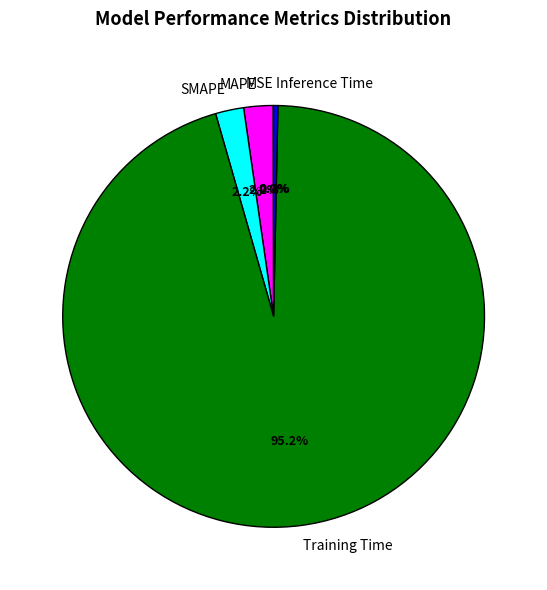

Which slice is the largest?

Training Time